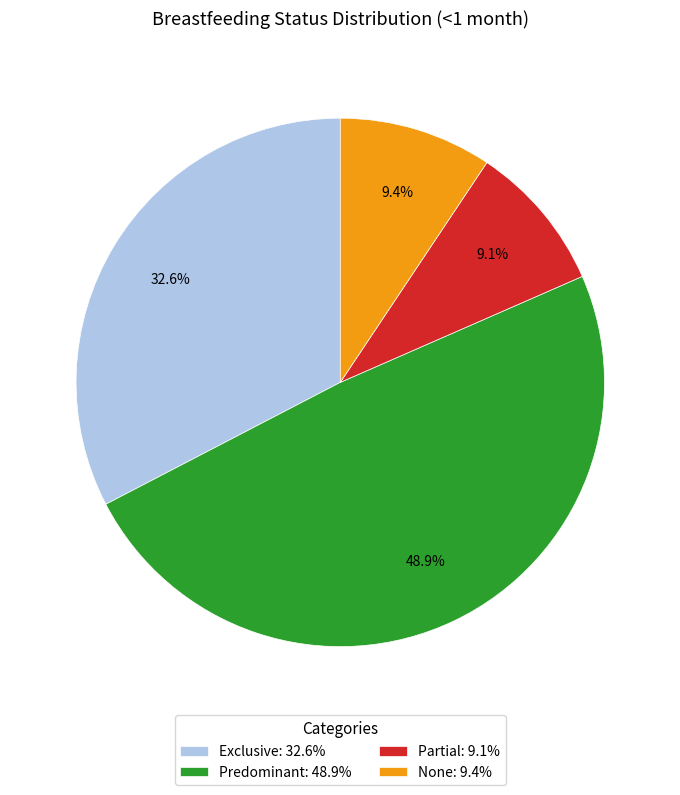

Which has a higher value, Exclusive: 32.6% or Predominant: 48.9%?

Predominant: 48.9%